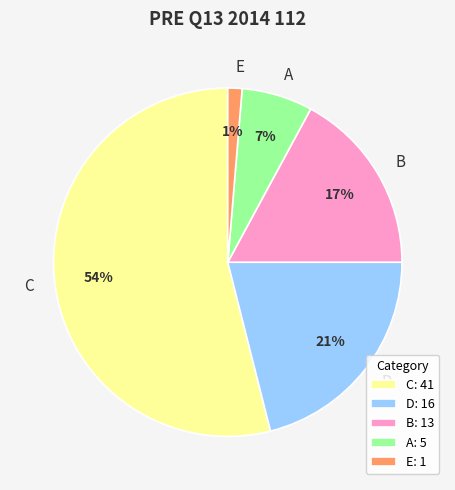

True or false: B accounts for 17% of the total.

True